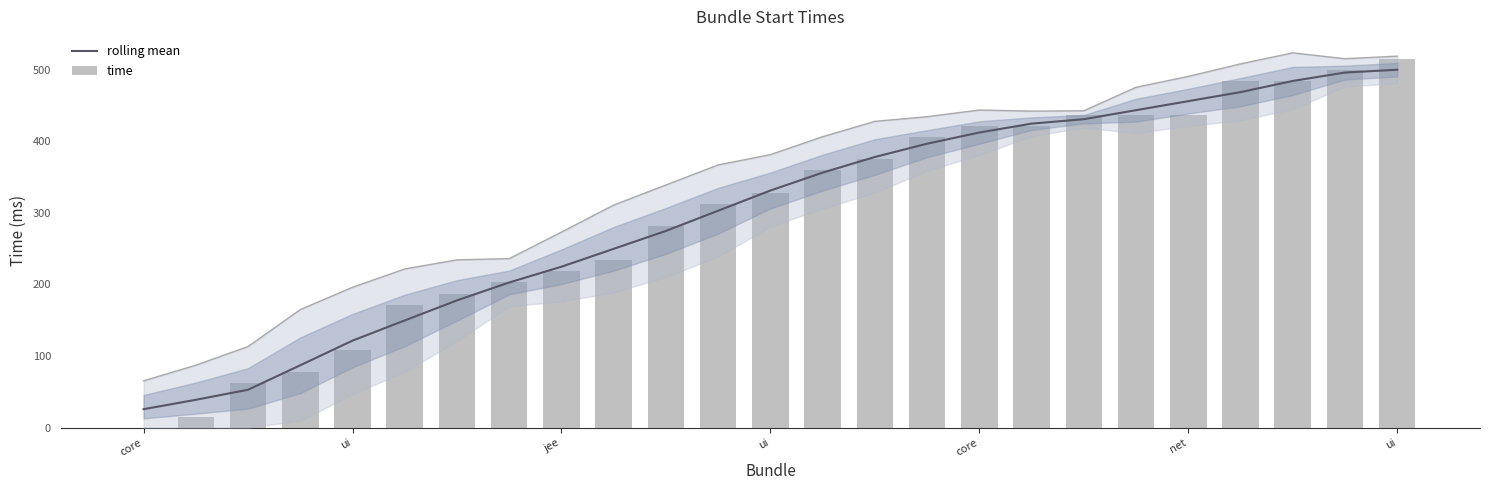

How many data points in rolling mean are above 331?

12